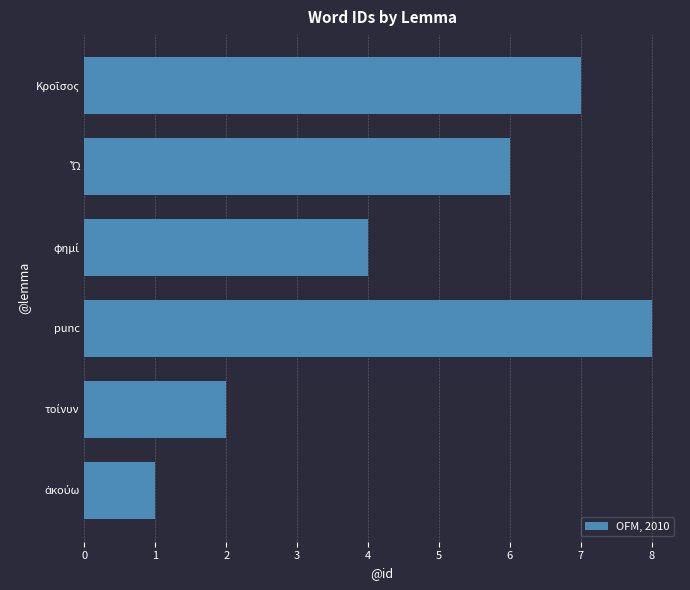

What is the change in value from ἀκούω to Κροῖσος?

+6